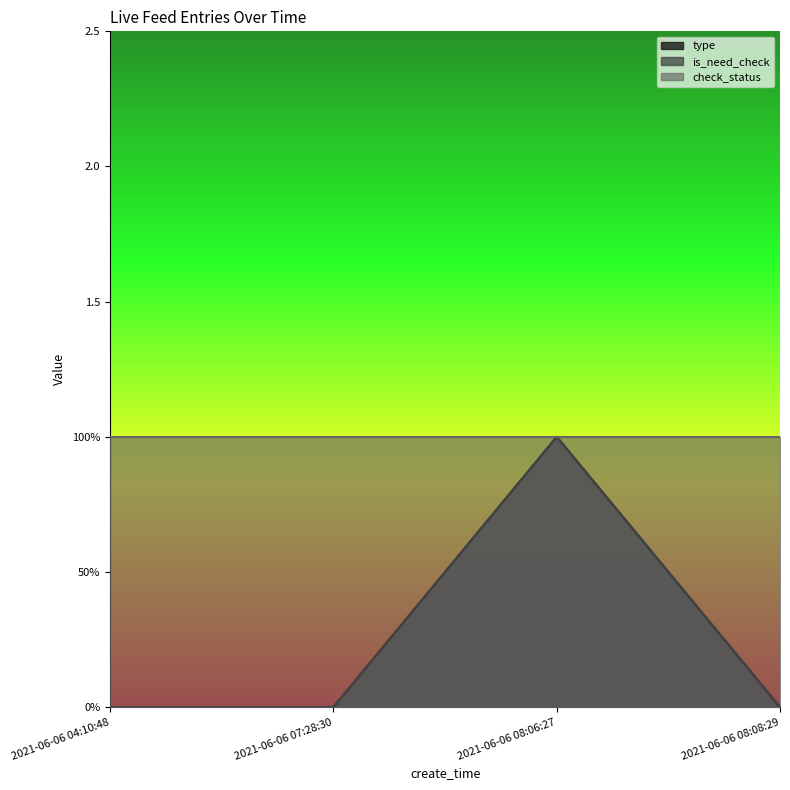

List the series in order of their peak value, highest first.

type, is_need_check